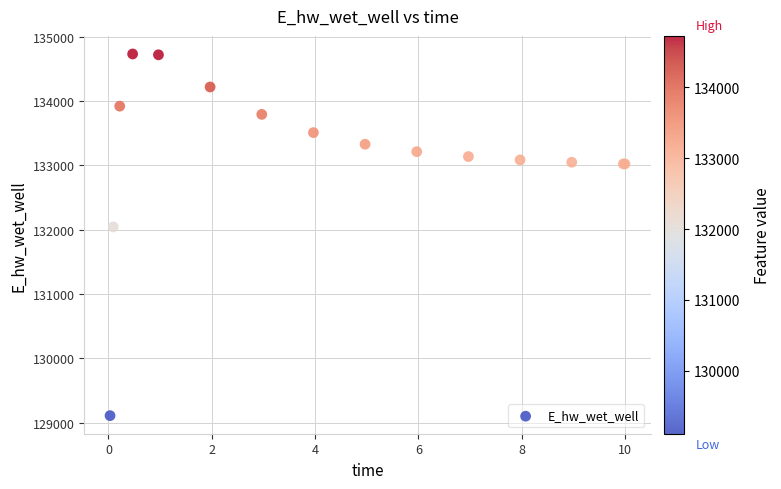

What Y value in the scatter plot is closest to 131918?

132040.7